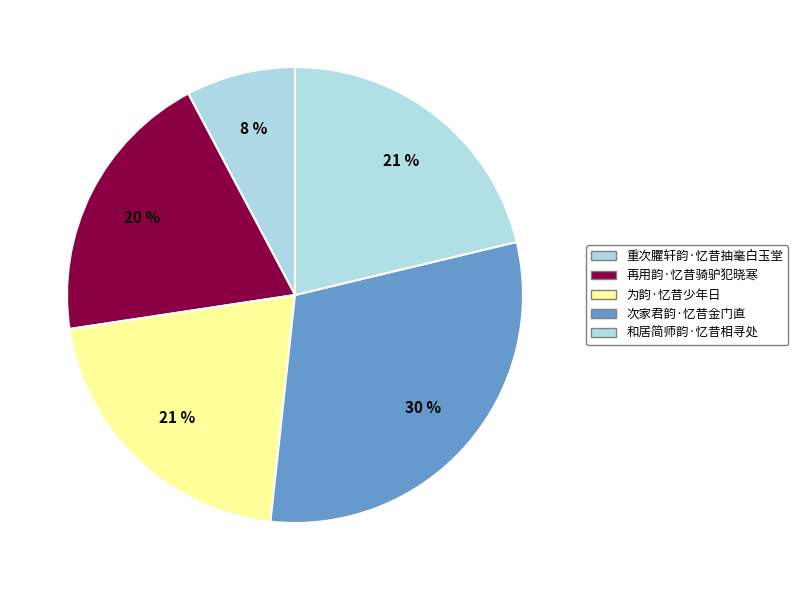

How many slices are in this pie chart?

5